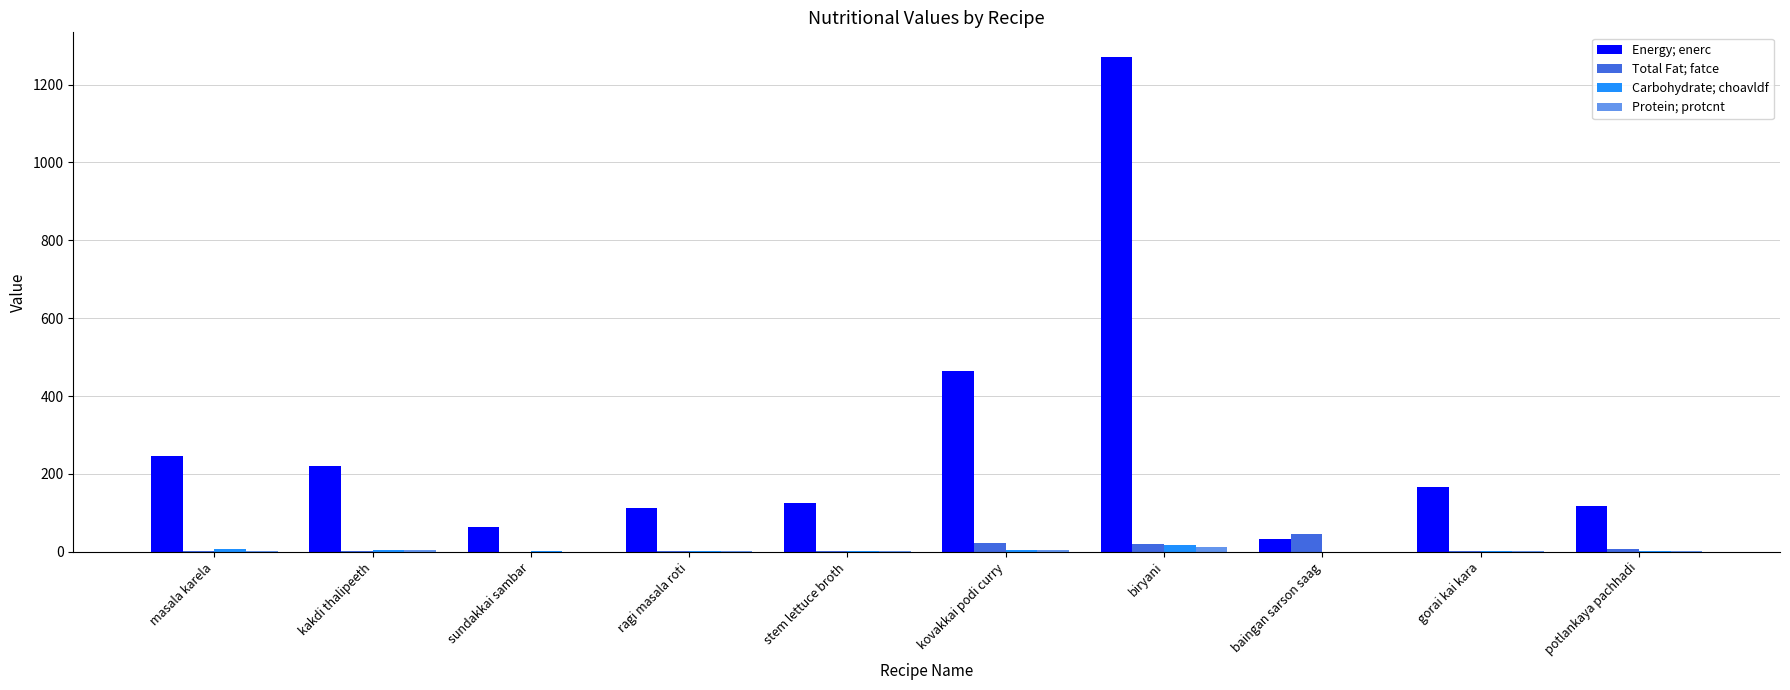

Count the number of data series in this chart.

4